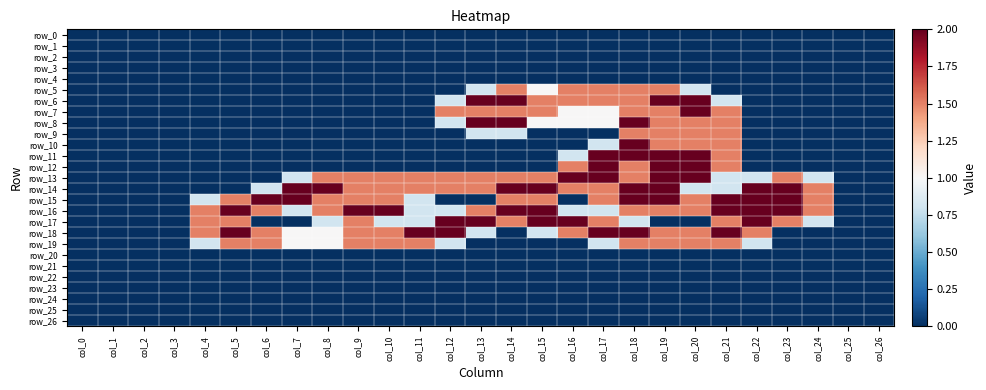

Between col_10 and col_26, which series saw the biggest shift?

row_16